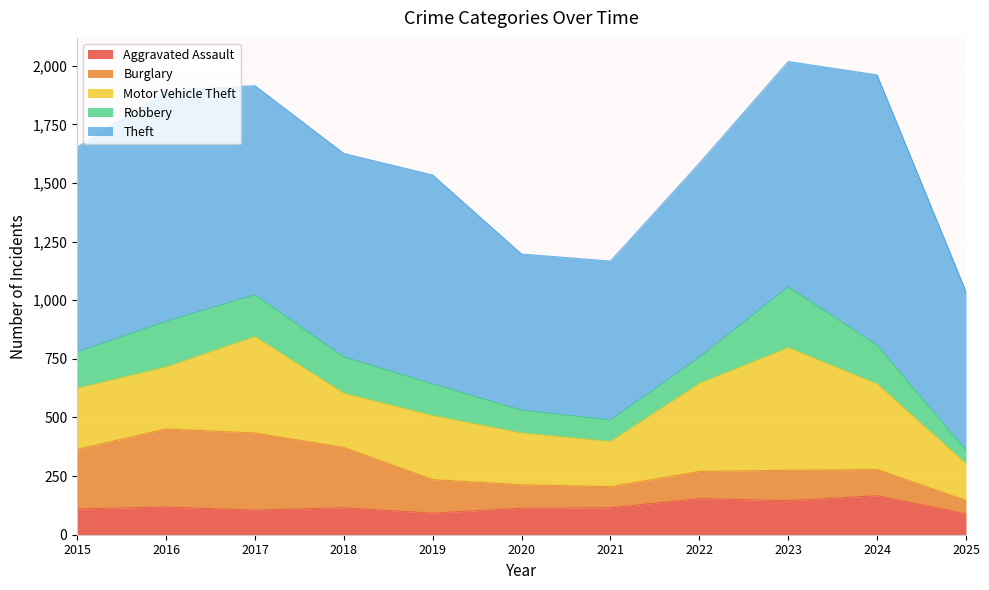

Count the number of data series in this chart.

5